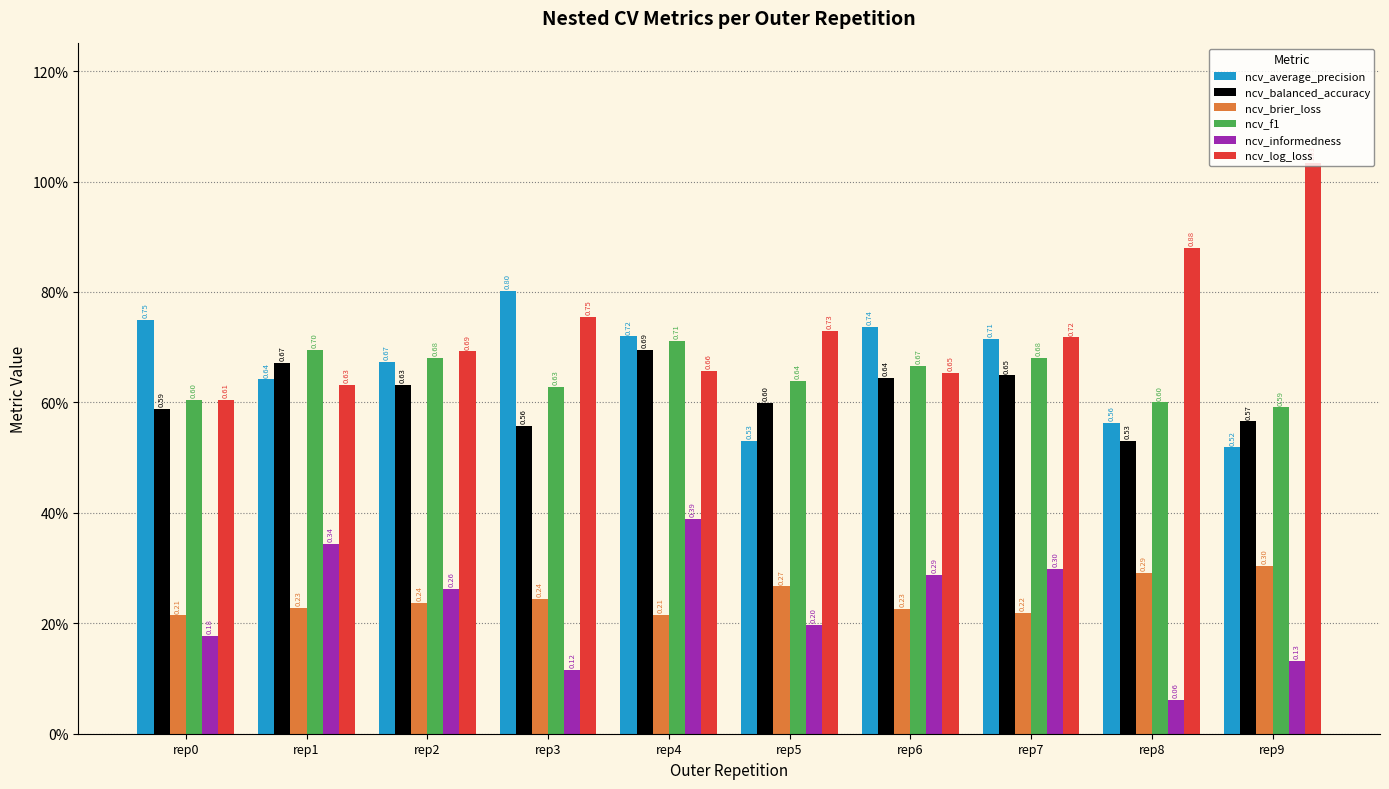

What is the average value of the ncv_brier_loss series?

0.2